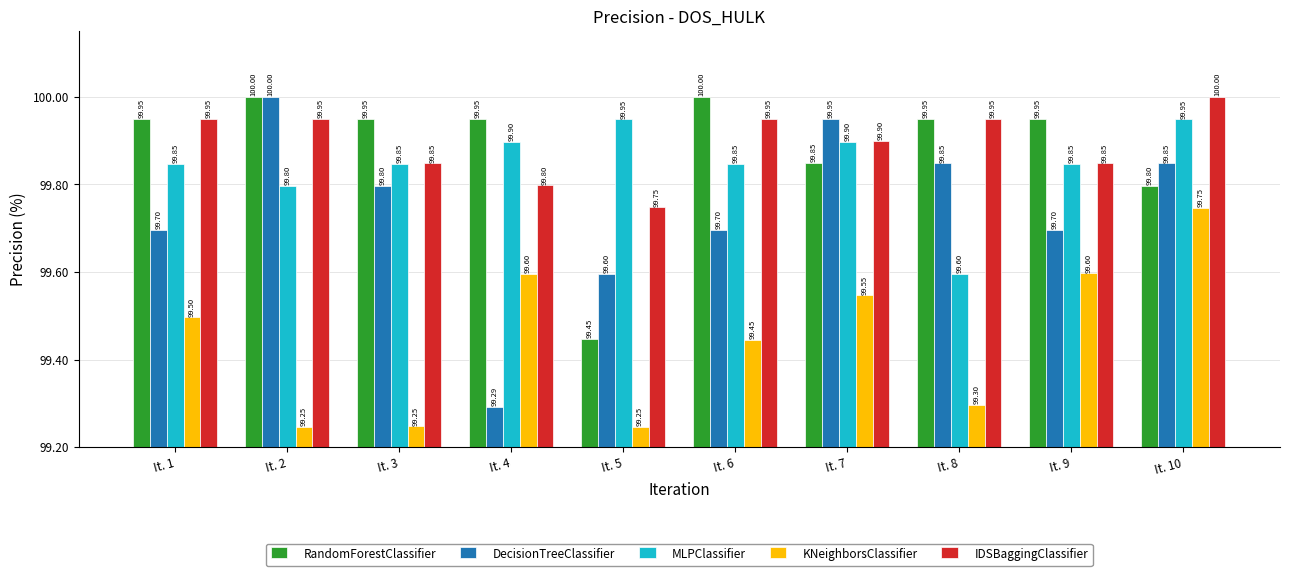

At how many categories does at least one series exceed 99?

10